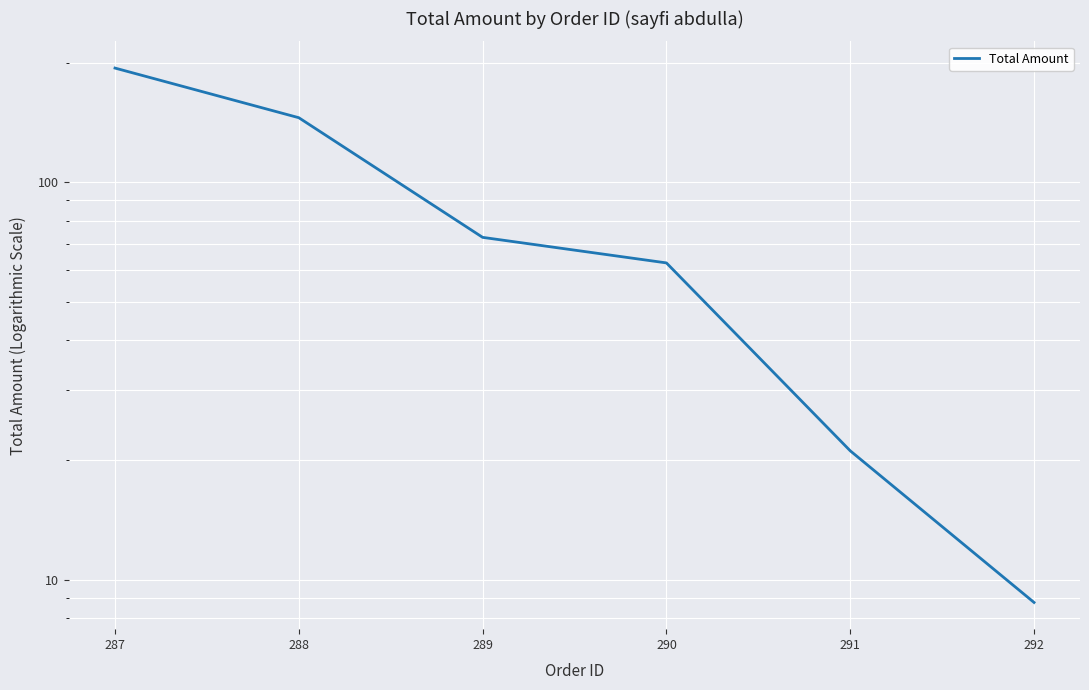

What is the average value?

84.1